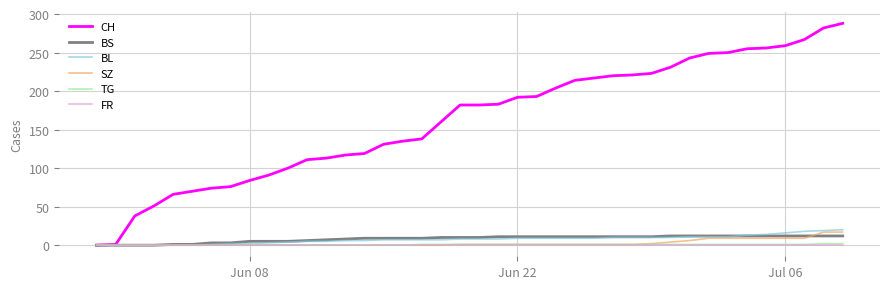

What is the maximum value for BS?

12